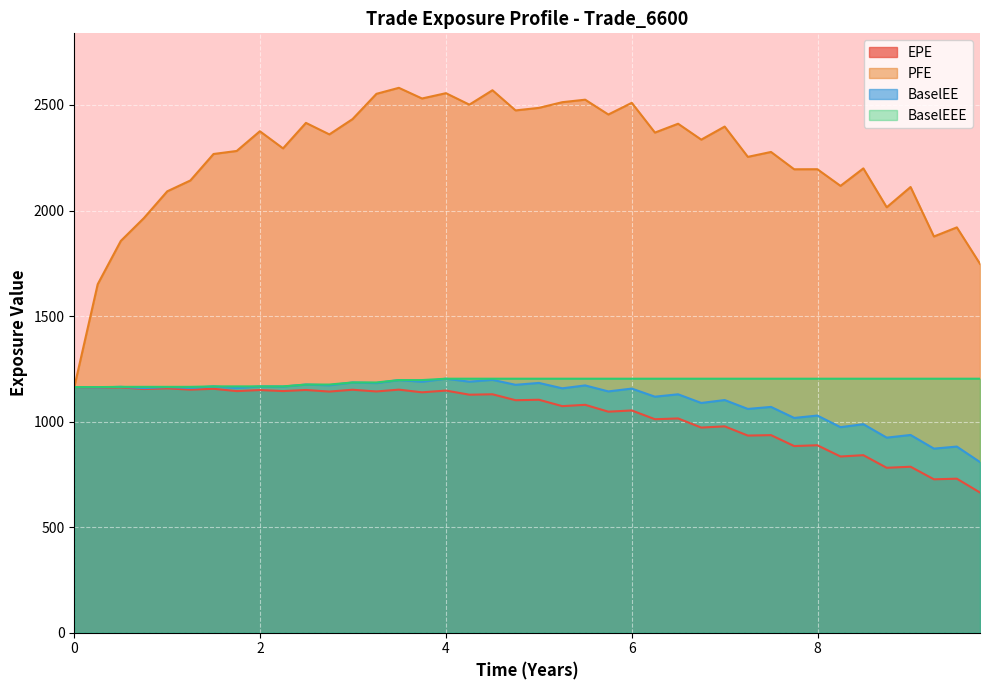

Which series has the largest total across all categories?

PFE